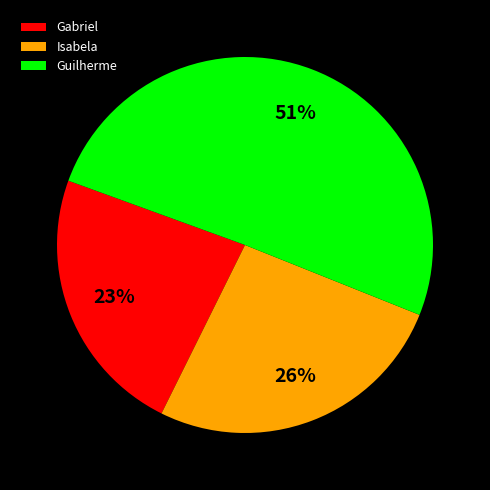

To the nearest percent, what is the combined percentage of Guilherme and Isabela?

77%